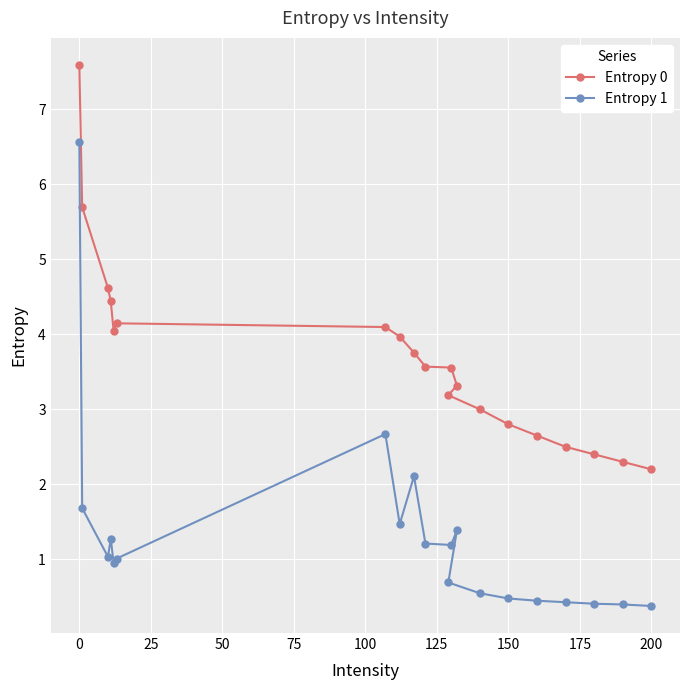

Which series has the widest spread of values?

Entropy 1